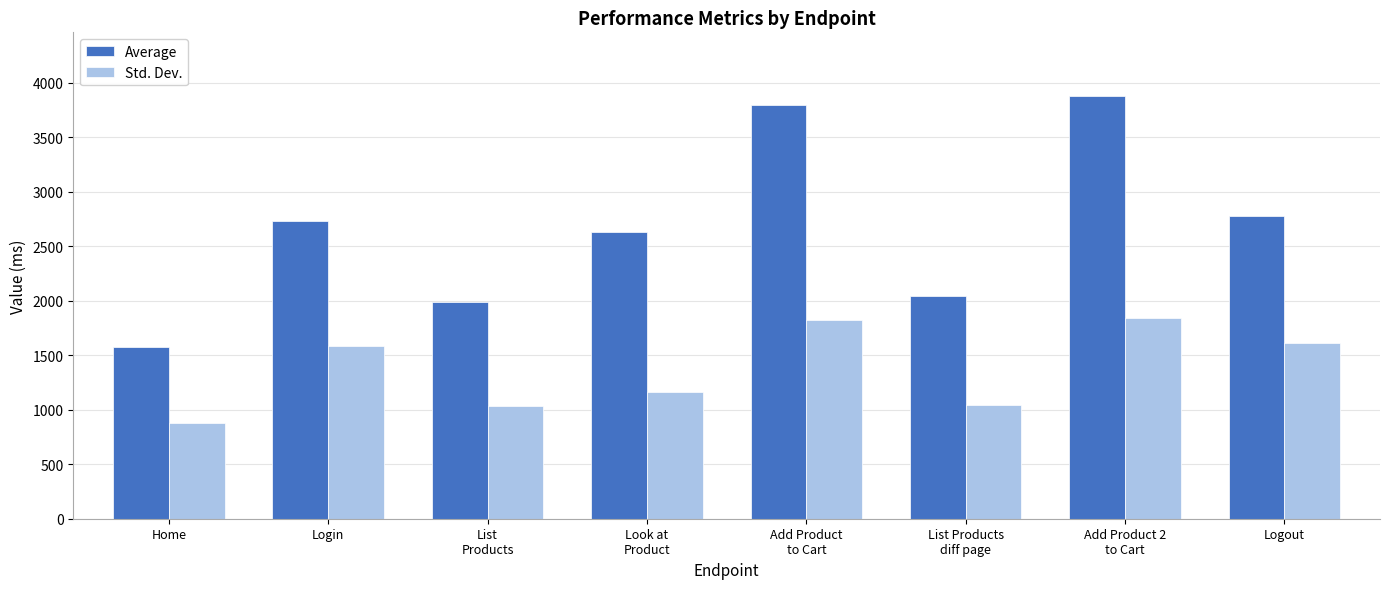

What is the greatest value displayed?

3879.0